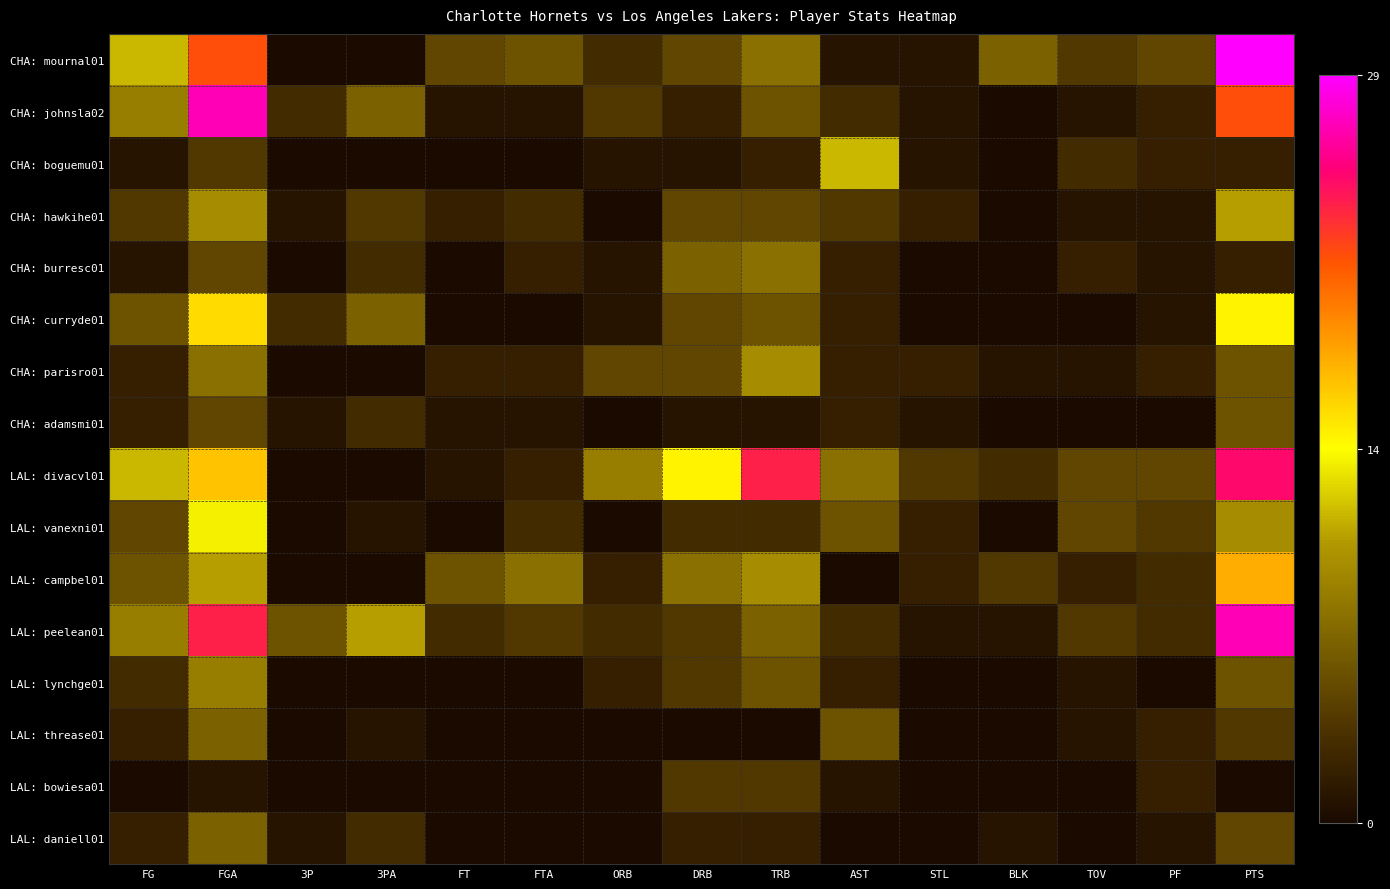

Which series has the largest total across all categories?

LAL: divacvl01